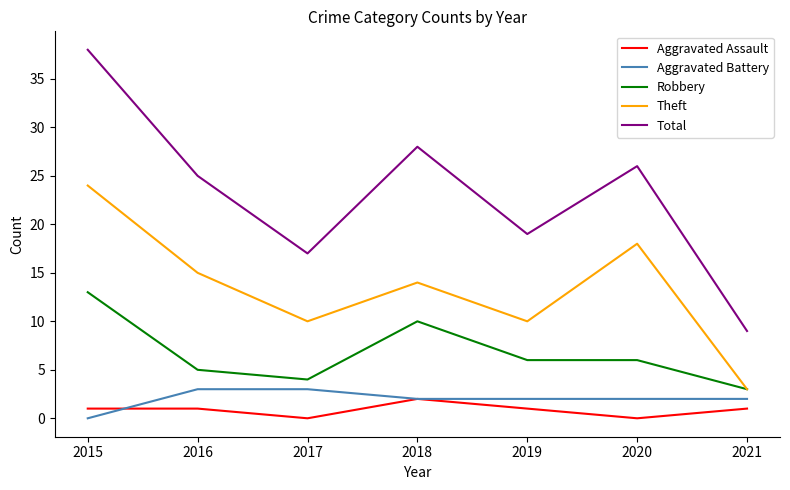

List the series in order of their peak value, lowest first.

Aggravated Assault, Aggravated Battery, Robbery, Theft, Total